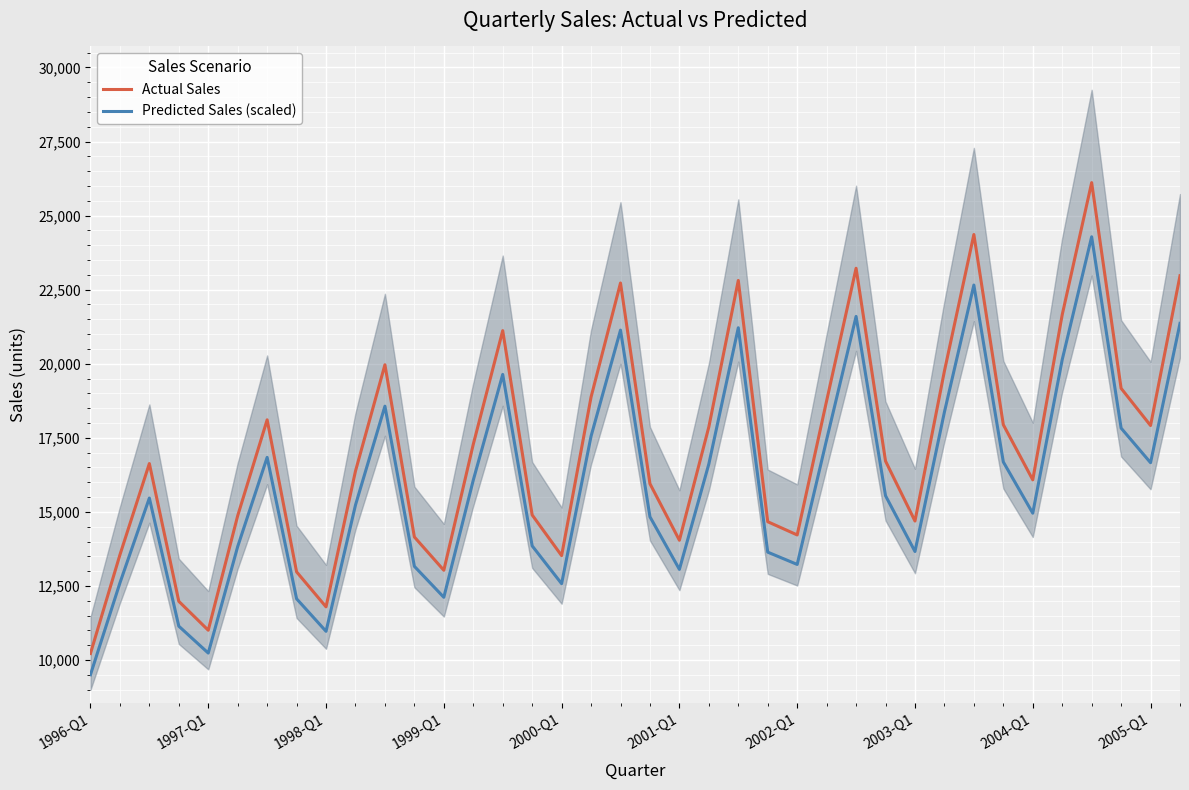

At which category does Predicted Sales (scaled) reach its first local valley?

1997-Q1